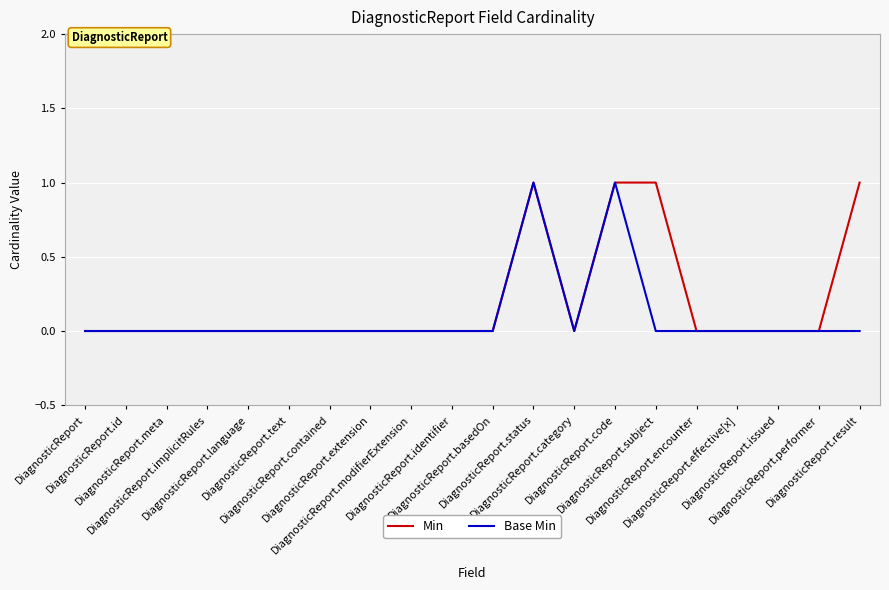

What is the sum of all Min values?

4